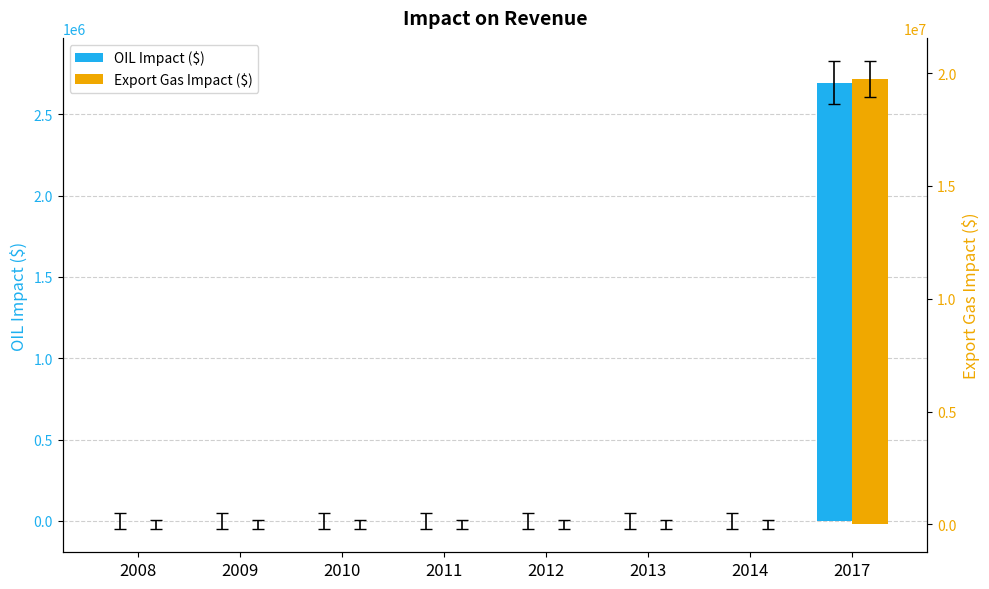

Rank the series by their average value, from lowest to highest.

OIL Impact ($), Export Gas Impact ($)